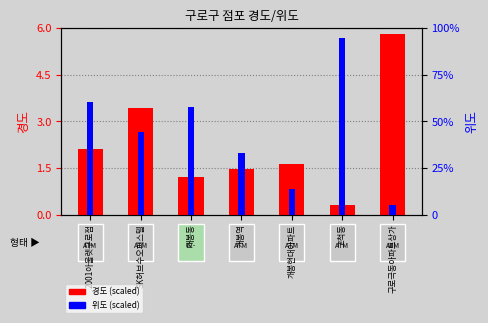

What is the approximate value of 경도 (scaled) at 개봉현대아파트?

1.6